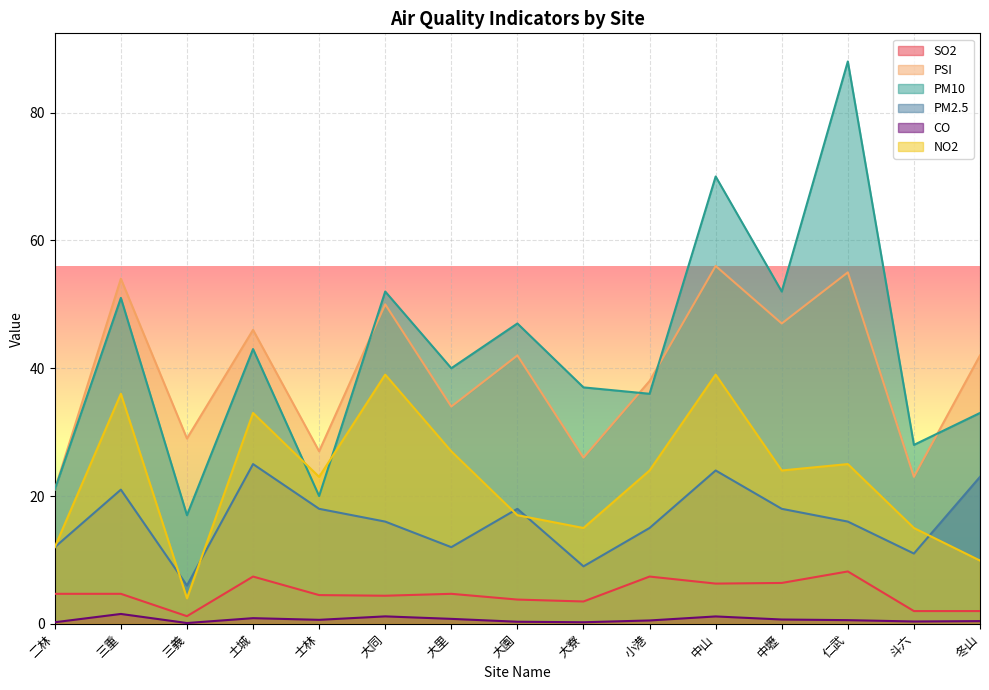

True or false: PSI and NO2 intersect in this chart.

False